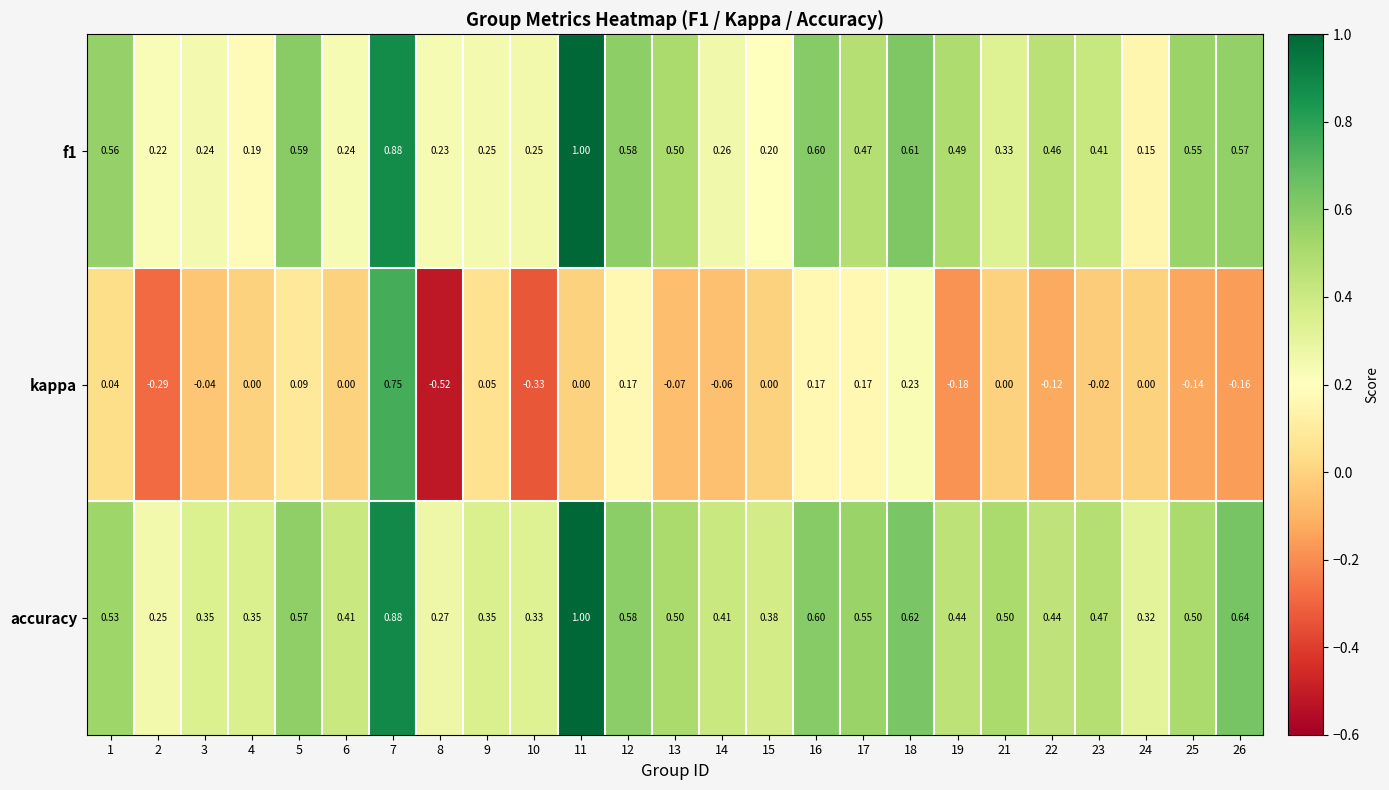

Is the value of f1 at 4 greater than the value of kappa at 6?

Yes